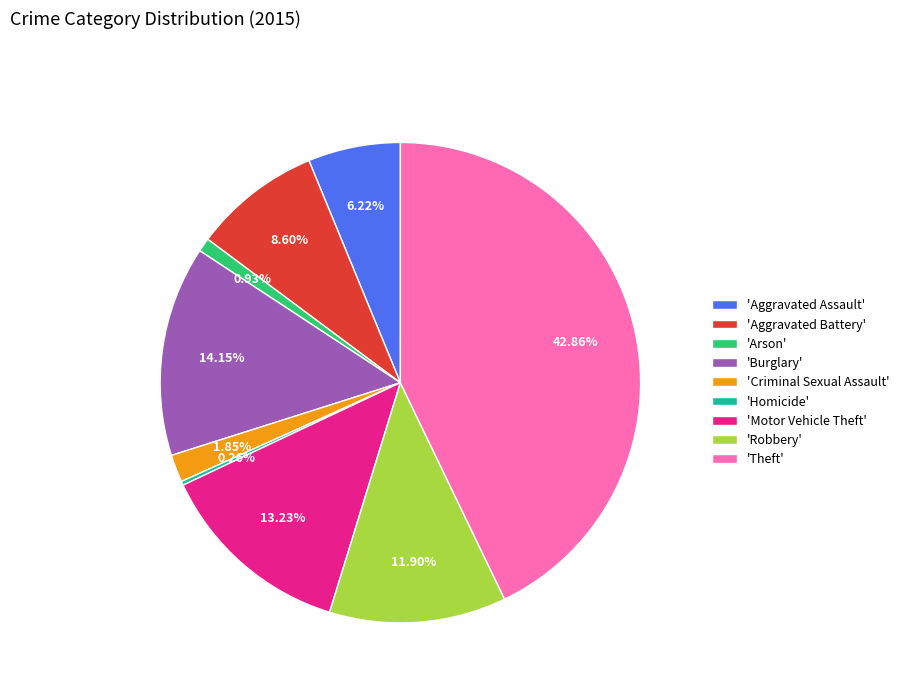

Is the sum of 'Robbery' and 'Aggravated Battery' greater than half?

No